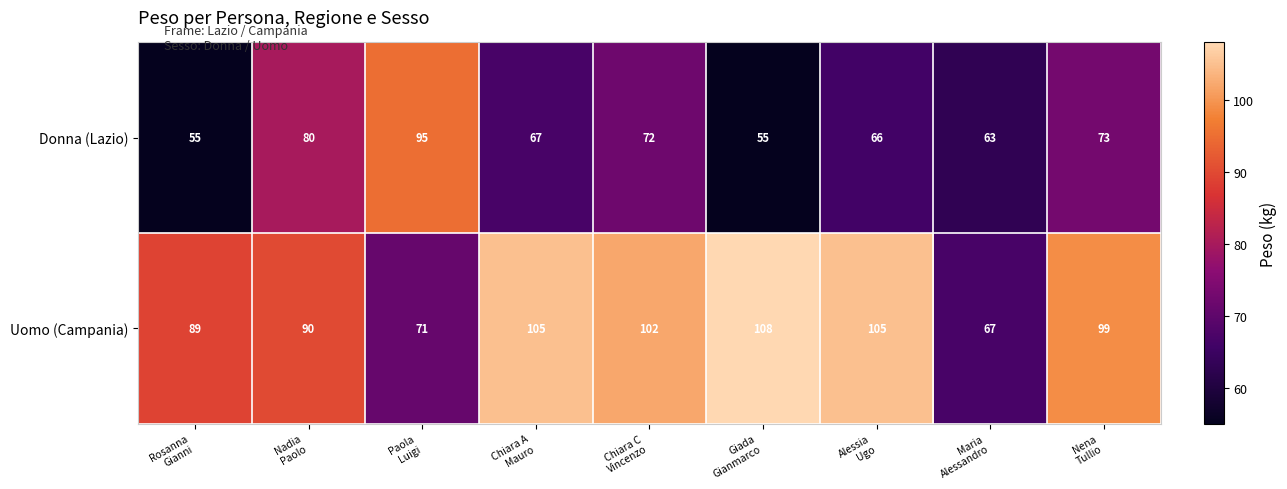

What is the sum of all Uomo (Campania) values?

836